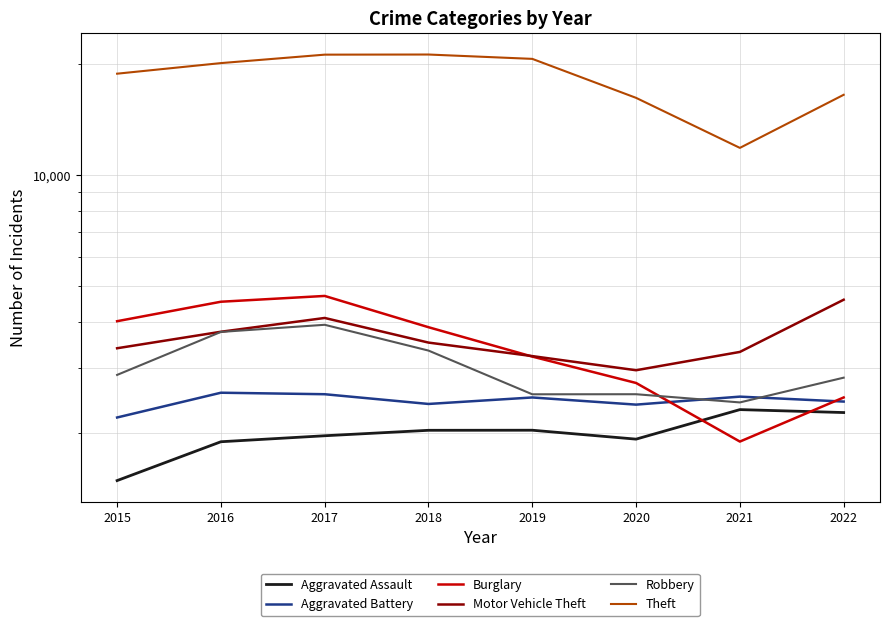

What is the maximum value for Robbery?

3922